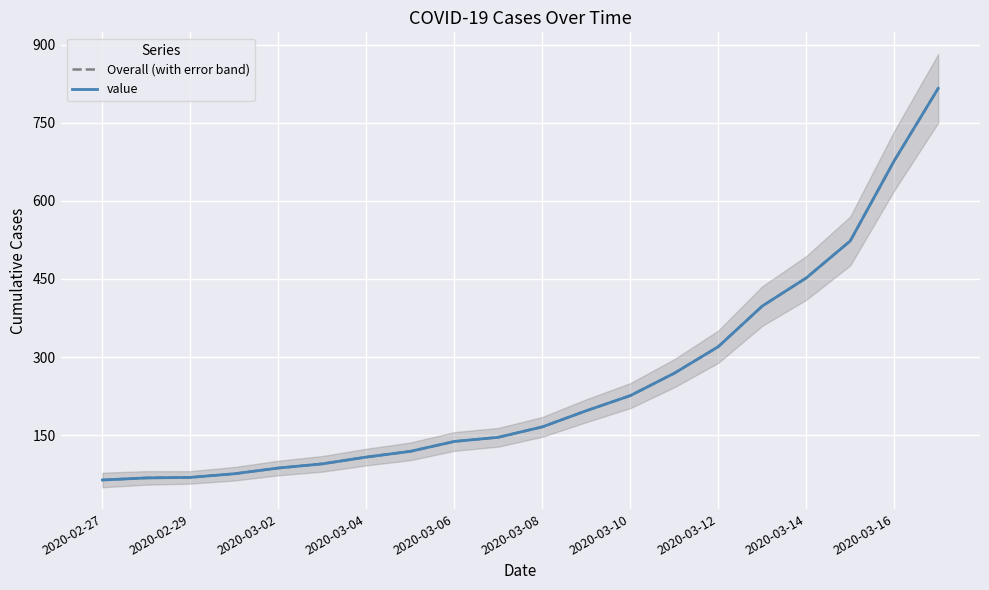

What is the value of the Overall (with error band) point at the 15th from the left?

320